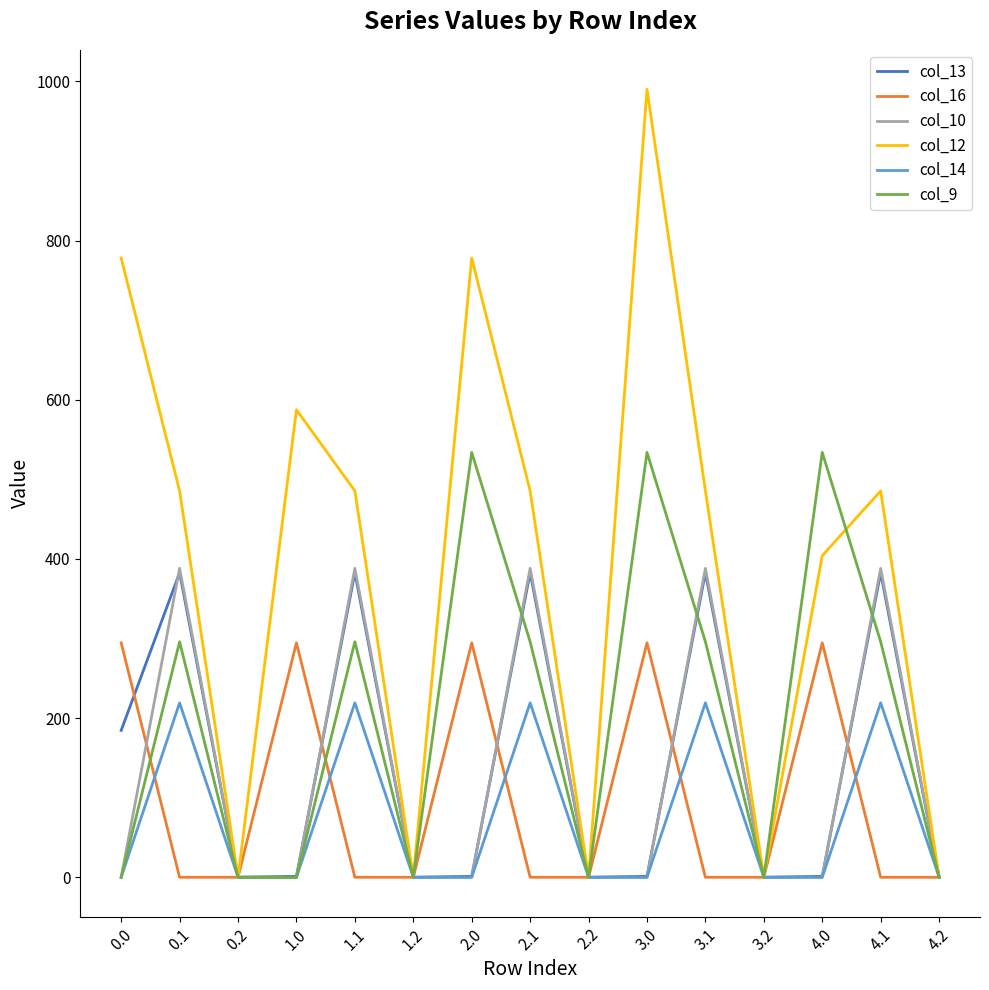

Which series has the largest range (max minus min)?

col_12